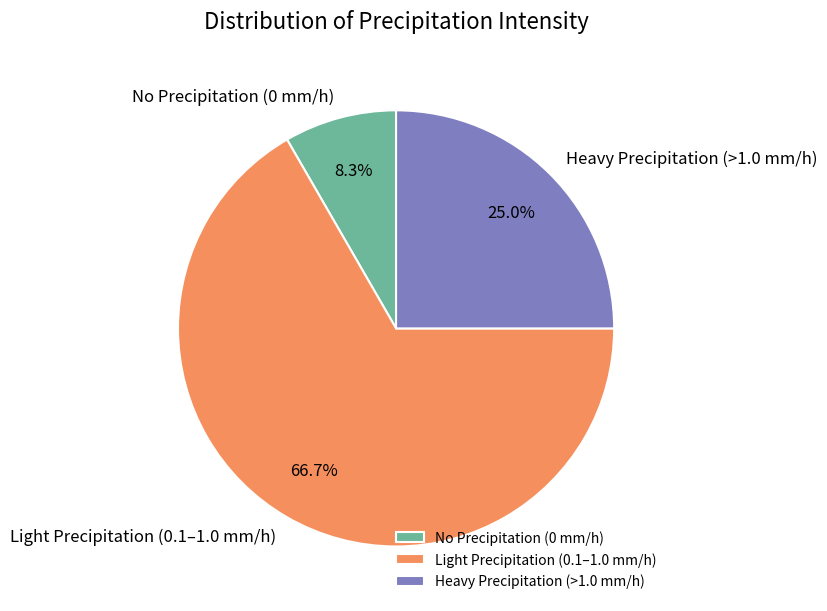

Is there a majority slice in this chart?

Yes